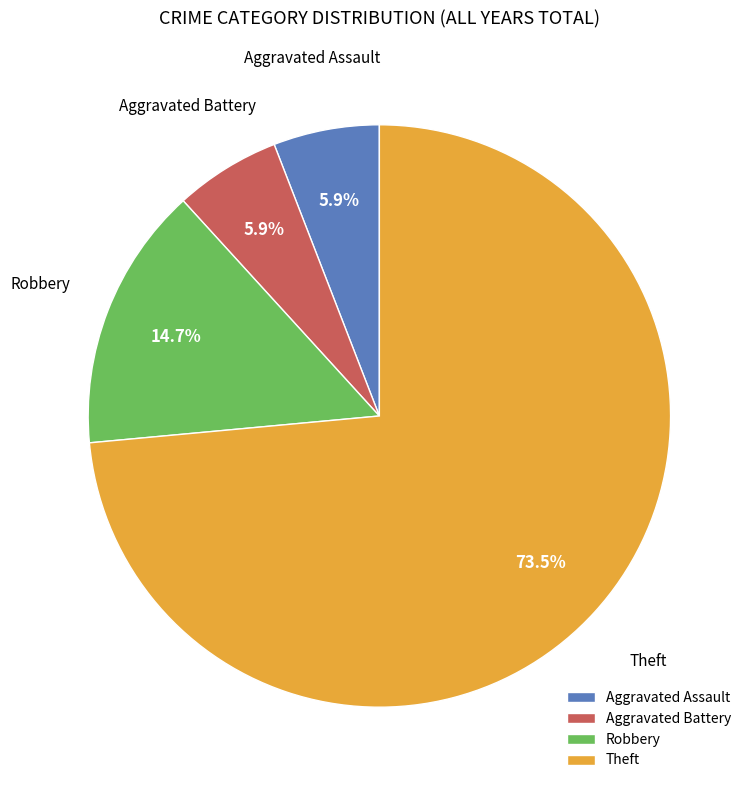

How many segments does this pie chart have?

4